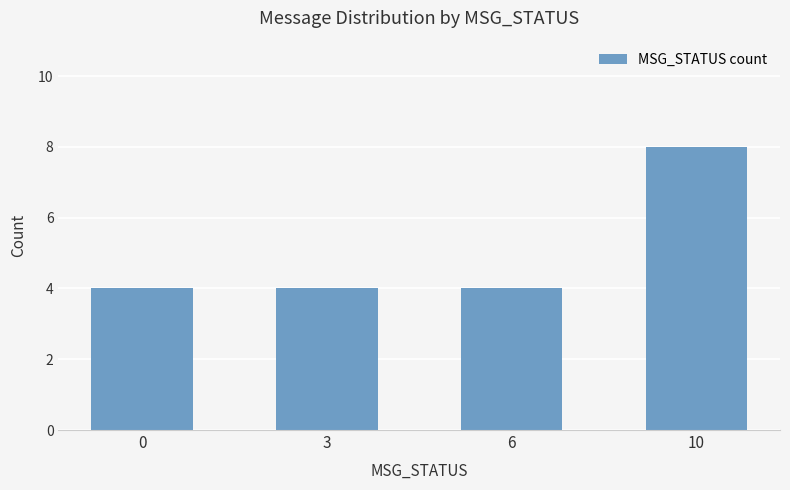

Which label corresponds to the largest value in the chart?

10